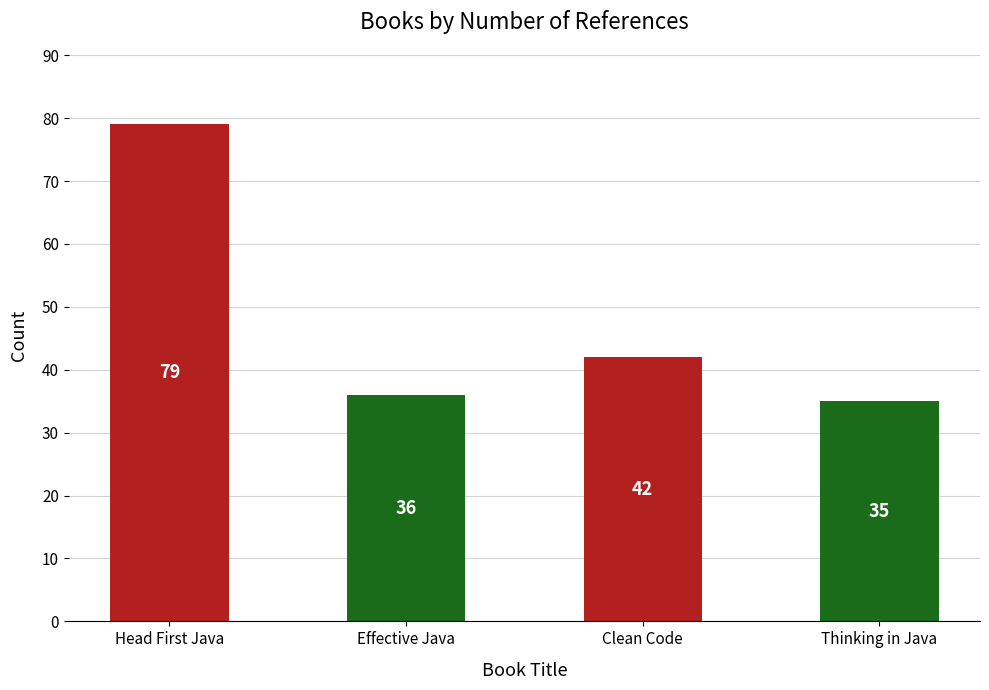

What is the change in value from Clean Code to Thinking in Java?

-7